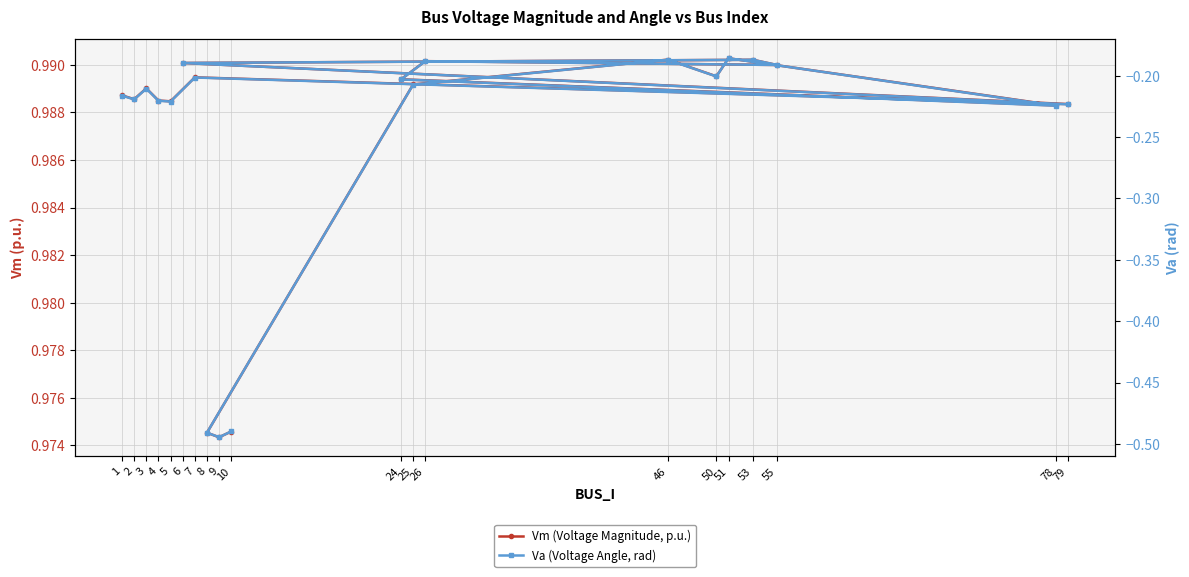

What is the label of the 9th point from the right?

24